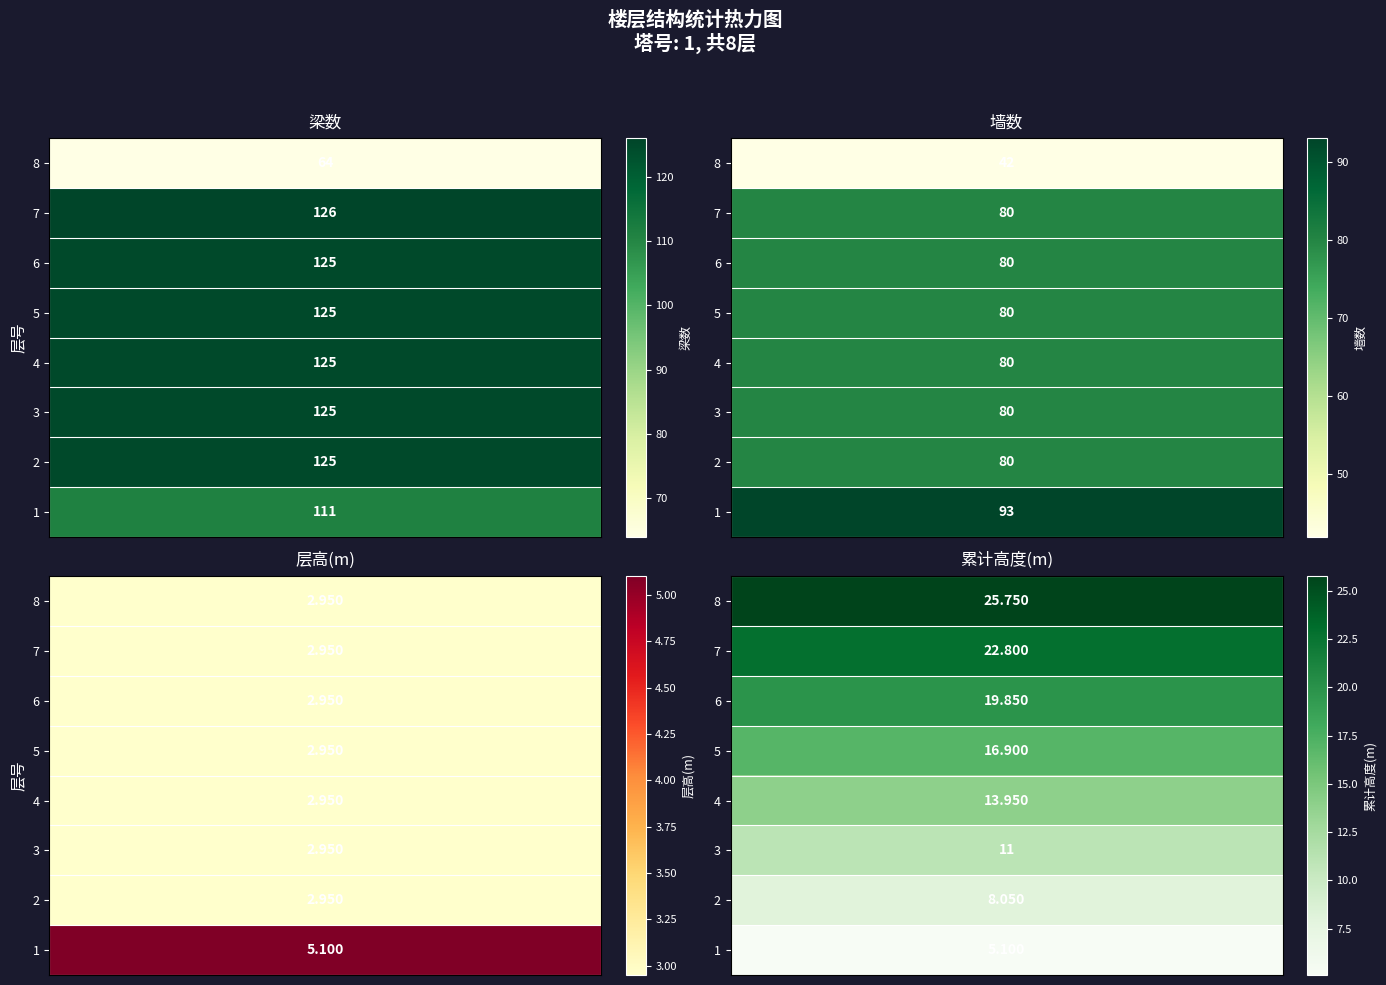

Which category has the lowest value in the 层高(m) series?

8